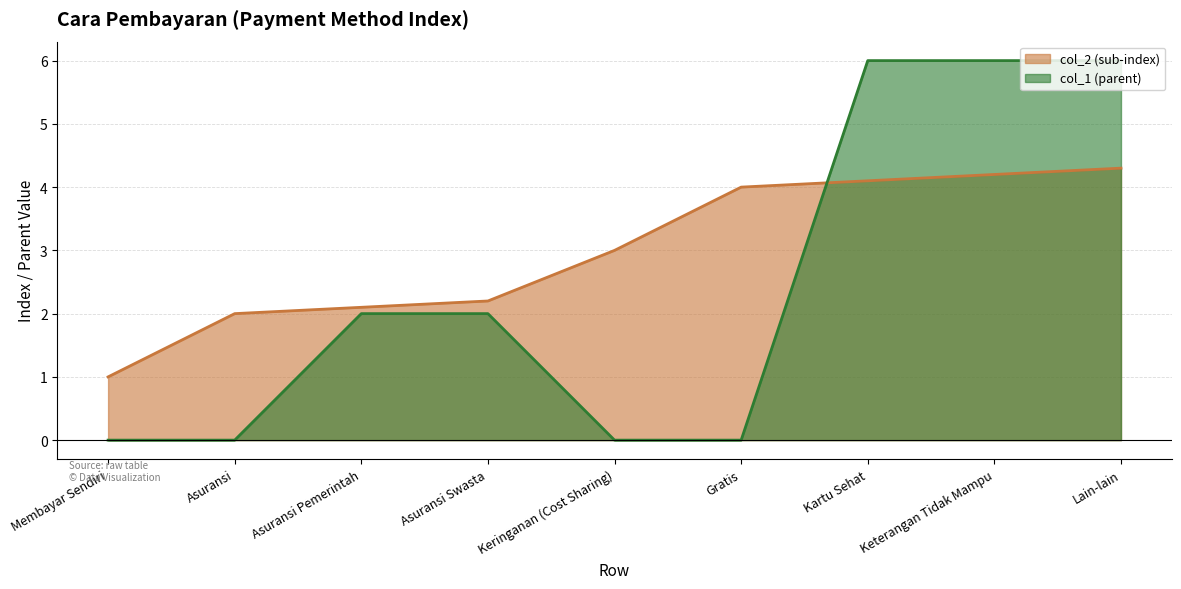

What is the difference between the col_1 (parent) values at Lain-lain and Membayar Sendiri?

6.0